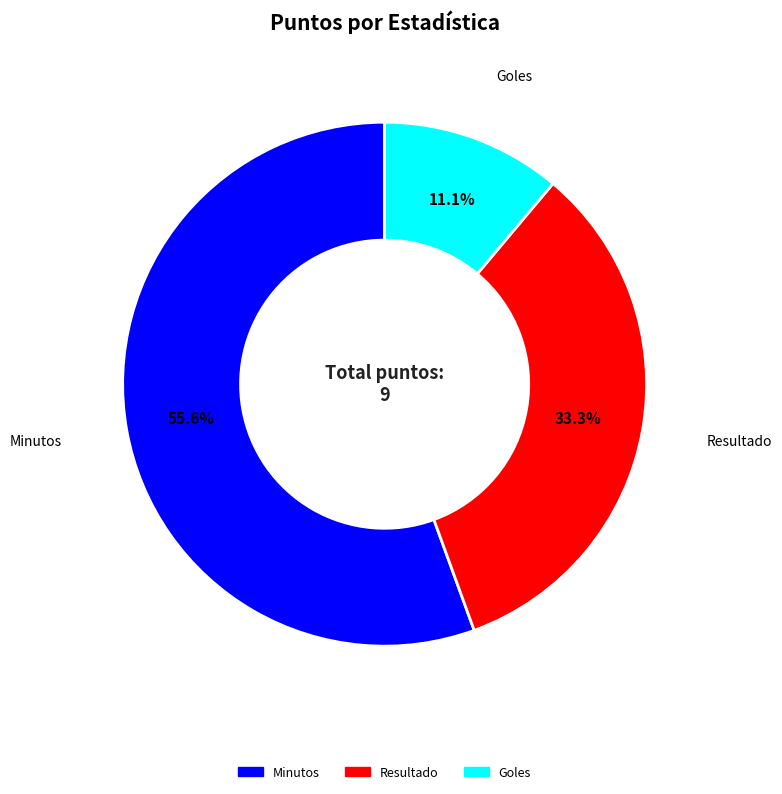

Is there any slice that represents more than half of the pie?

Yes